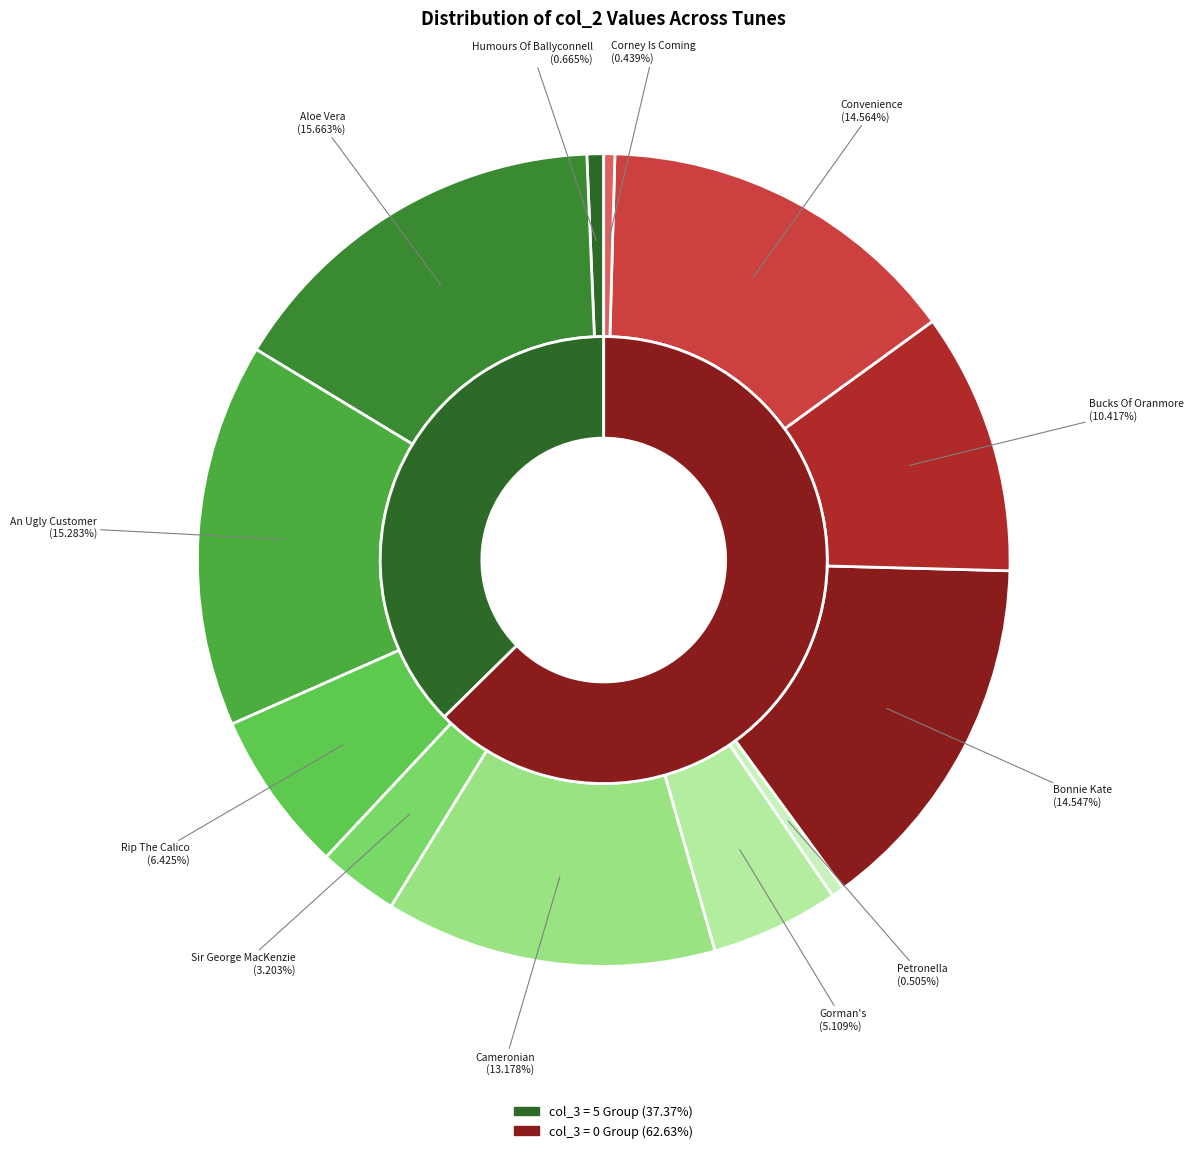

Is the sum of Rip The Calico and Humours Of Ballyconnell greater than half?

No